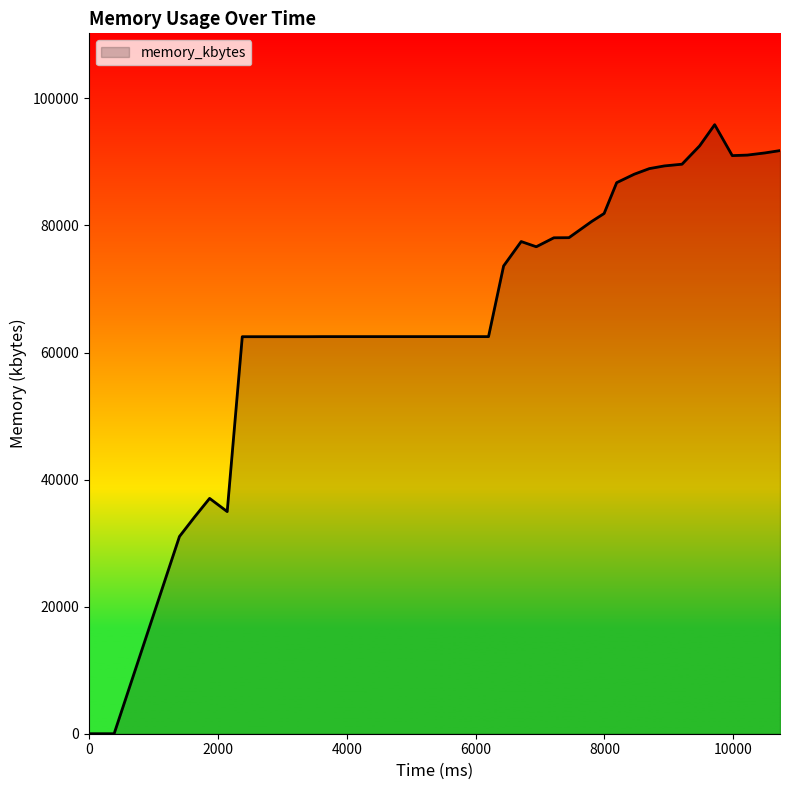

What is the maximum value shown in the chart?

95856